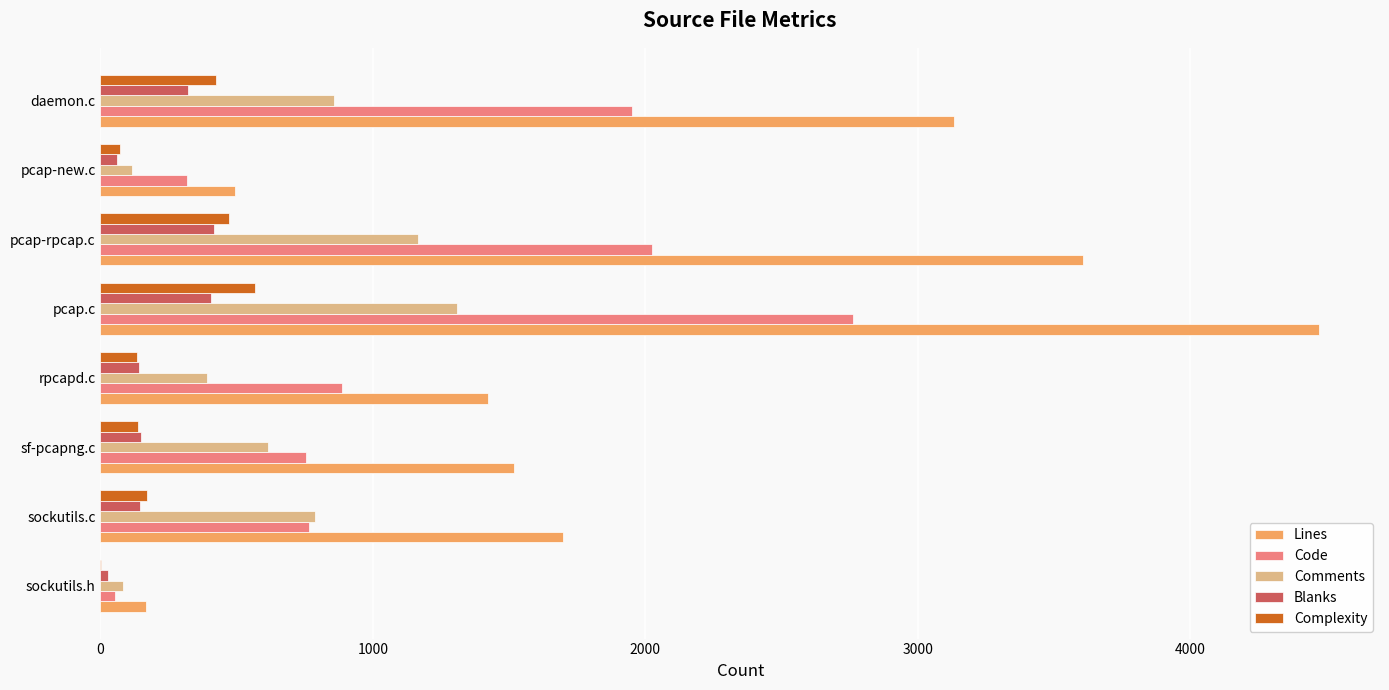

Is it true that Lines equals 2425 at sockutils.c?

False